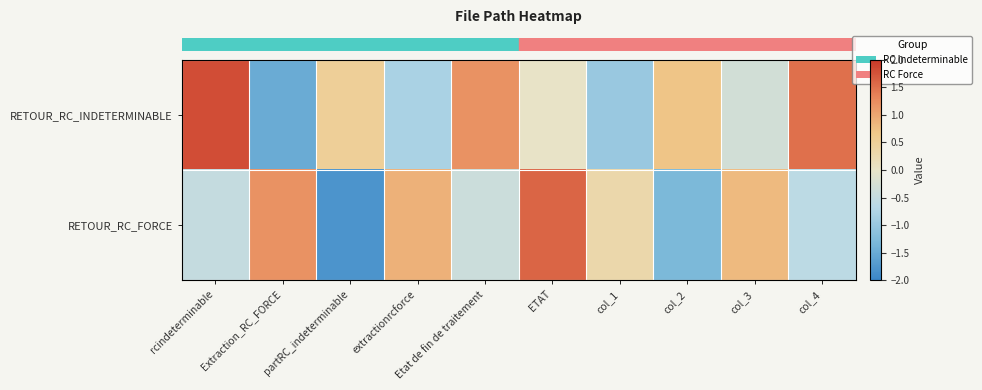

Reading right to left, extract all data points from this chart.

row_0: 1.5	-0.3	0.7	-1.0	0.0	1.2	-0.8	0.5	-1.5	1.8
row_1: -0.6	0.8	-1.3	0.3	1.6	-0.4	0.9	-1.8	1.2	-0.5